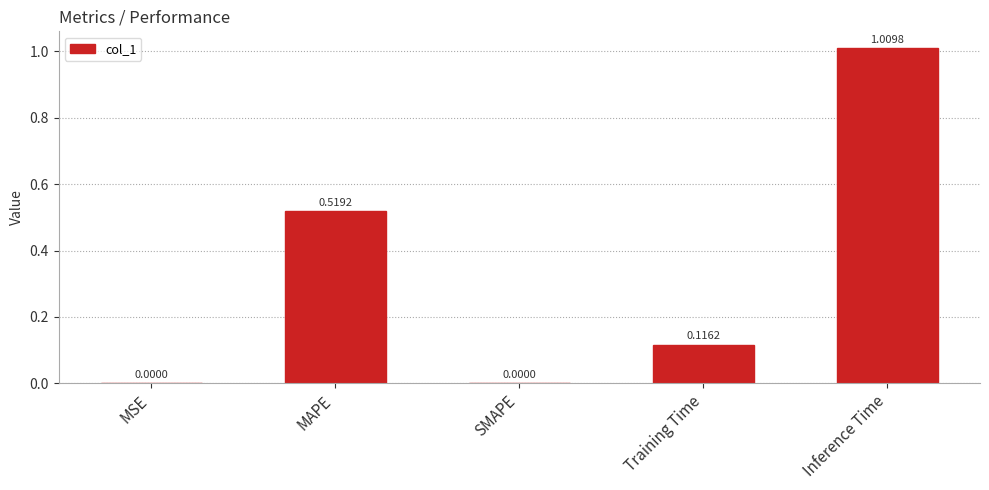

Which has a higher value, MAPE or Inference Time?

Inference Time